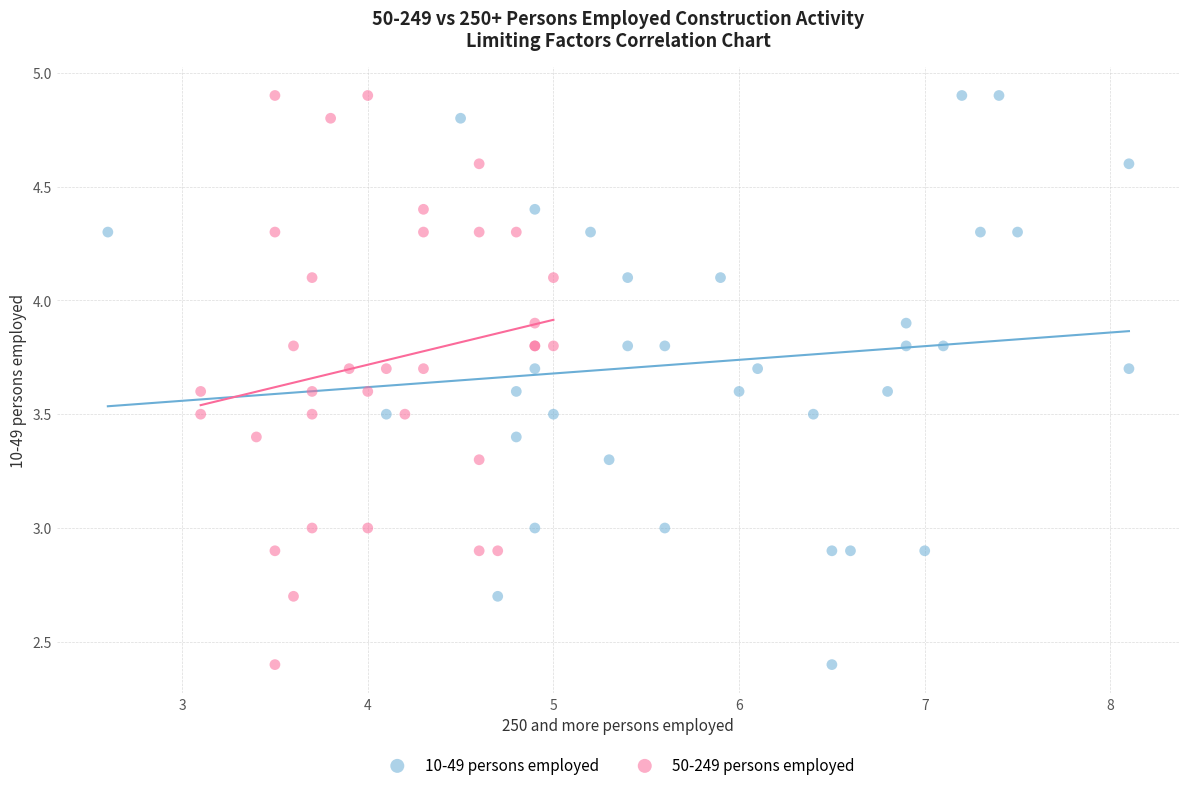

What are all the series names shown in the legend?

10-49 persons employed, 50-249 persons employed